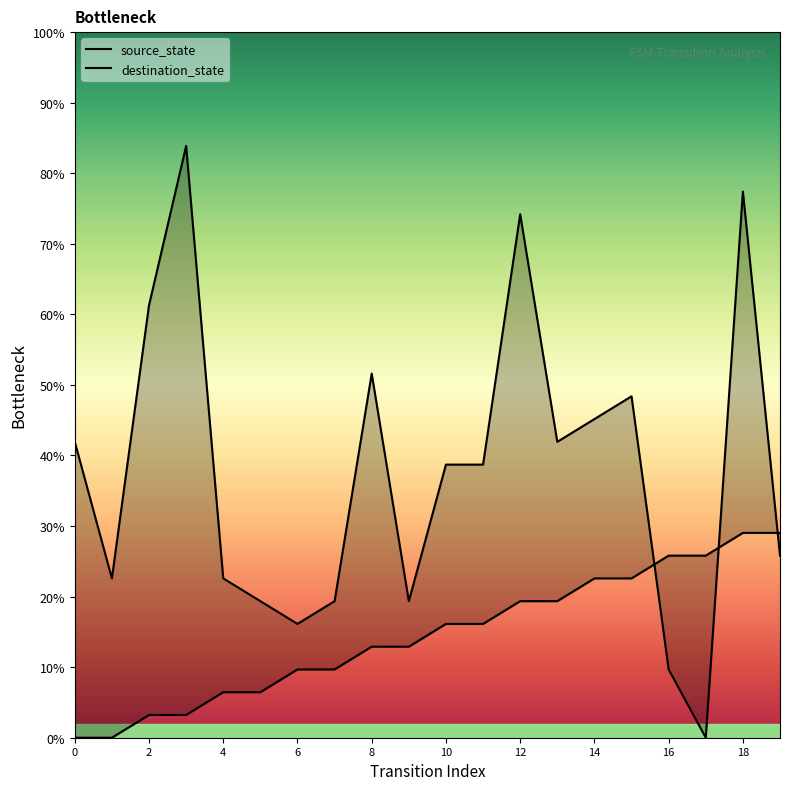

What is the difference between the second highest and second lowest values in the source_state series?

29.0